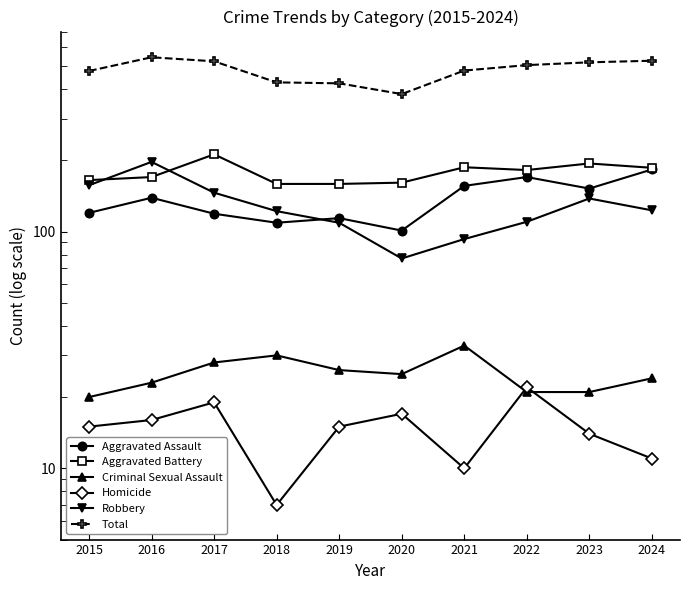

What is the average value of the Aggravated Assault series?

136